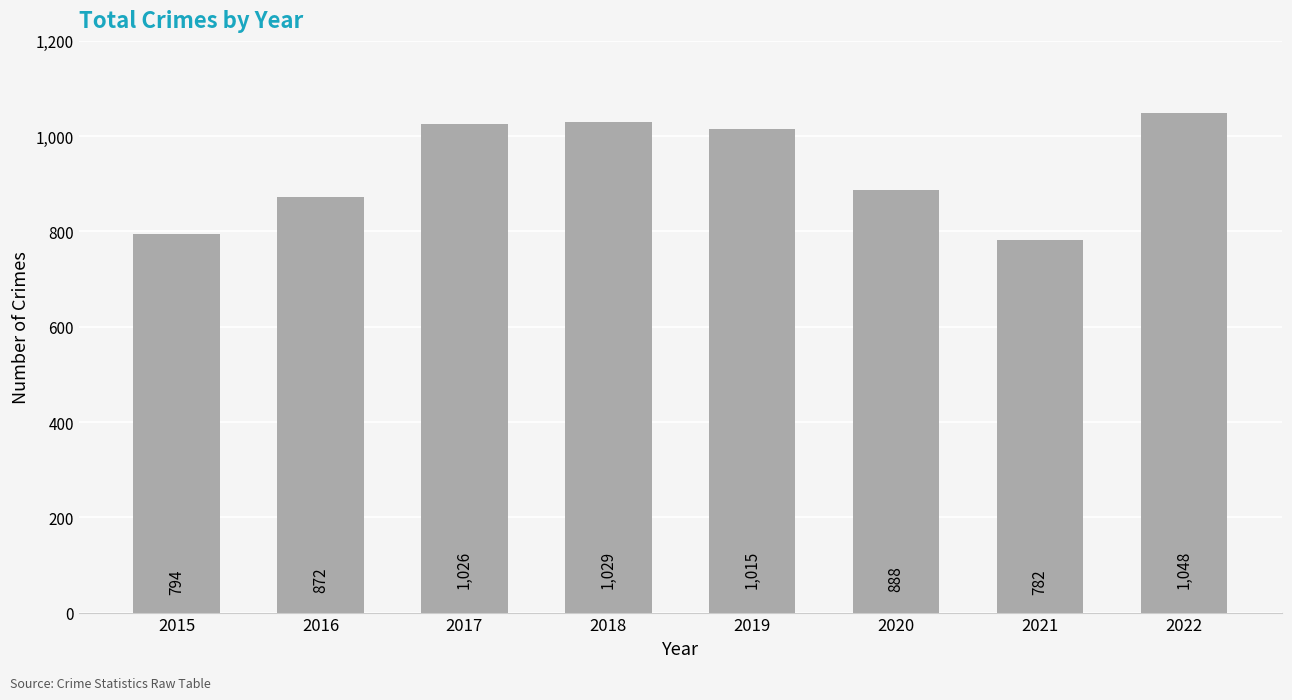

Rank the categories by value from highest to lowest.

2022, 2018, 2017, 2019, 2020, 2016, 2015, 2021